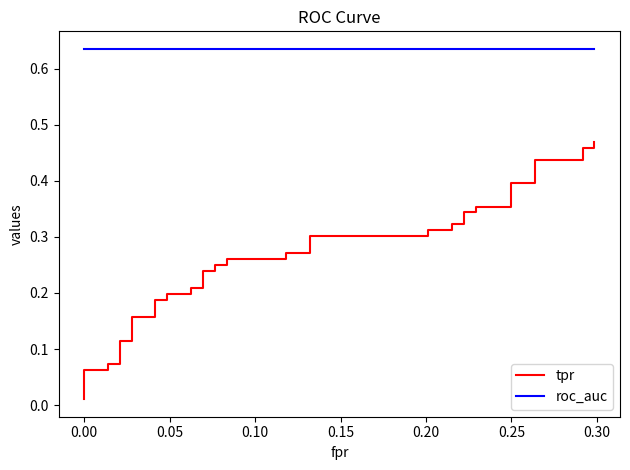

Rank the series by their maximum value, from highest to lowest.

roc_auc, tpr